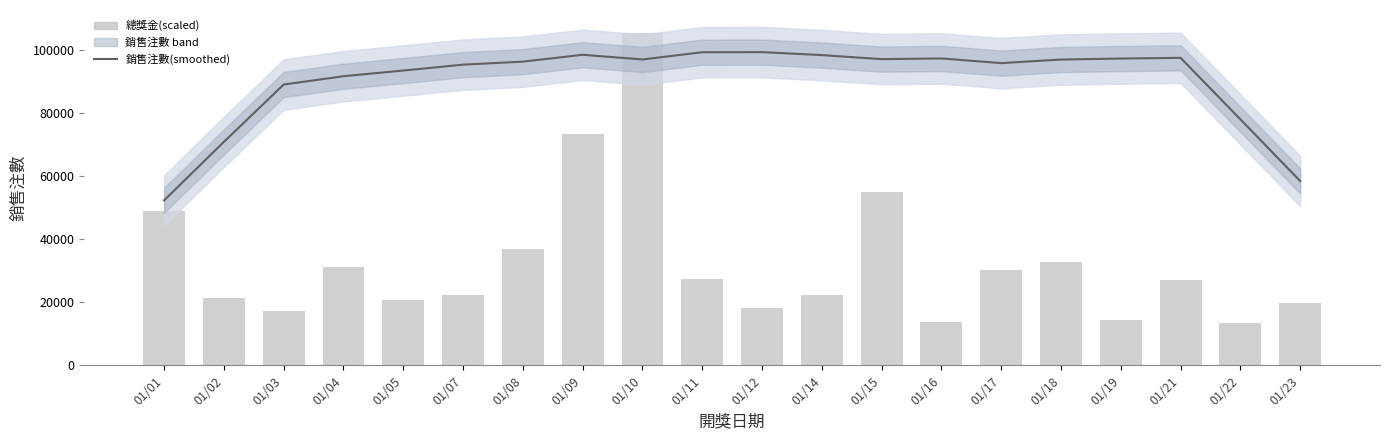

Are the bars grouped side by side (vs. stacked)?

Yes